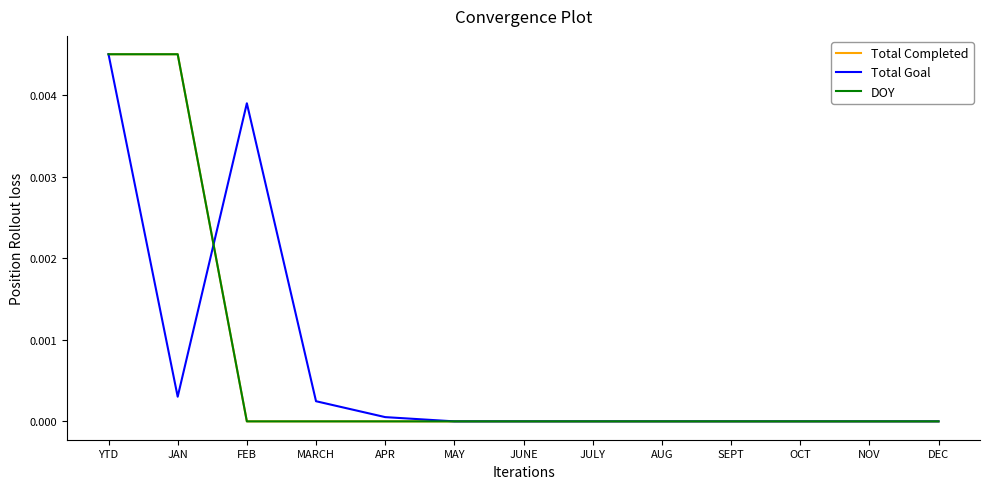

How many interior local peaks does the Total Goal series have?

1